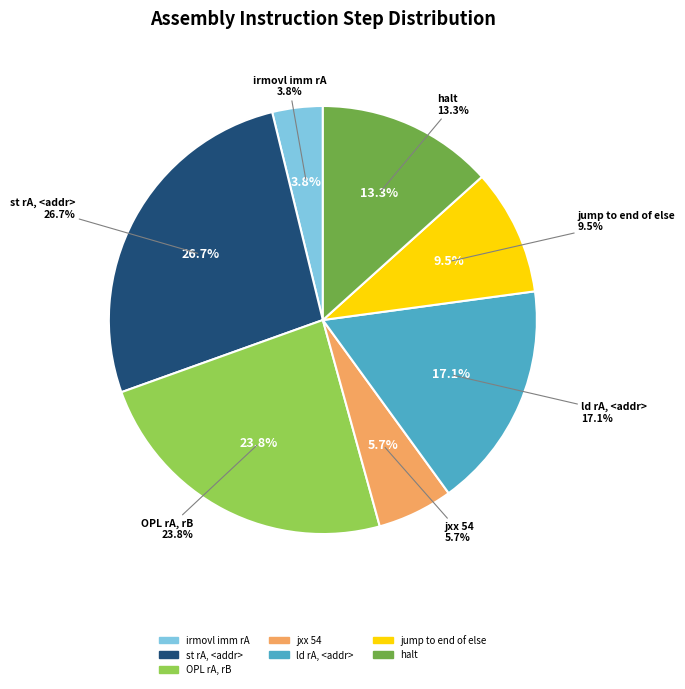

Which slice is the smallest?

irmovl imm rA